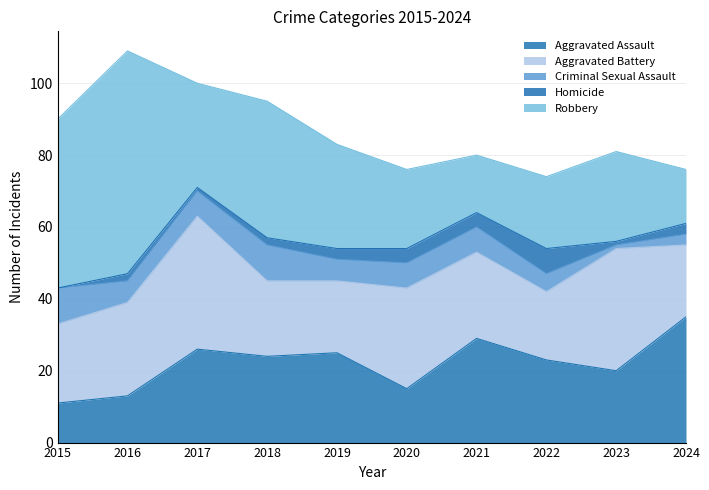

What is the sum of all Aggravated Battery values?

251